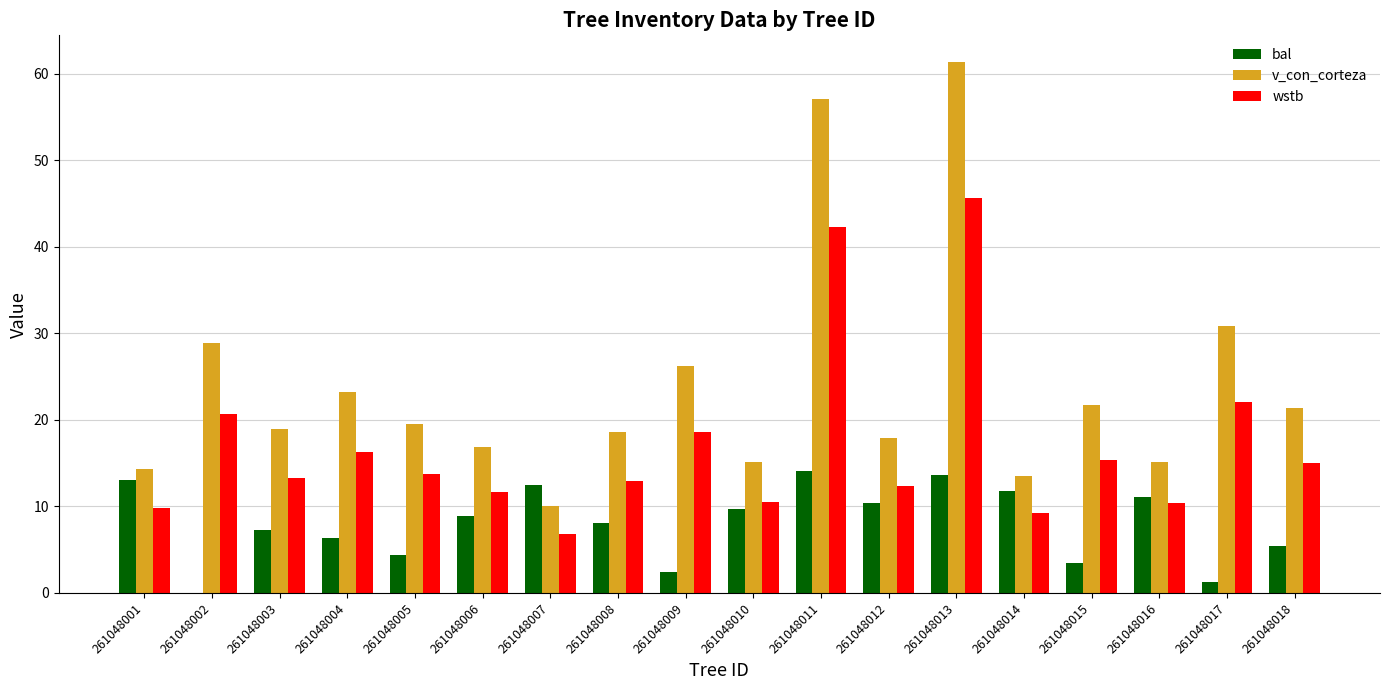

What is the sum of all bal values?

143.7